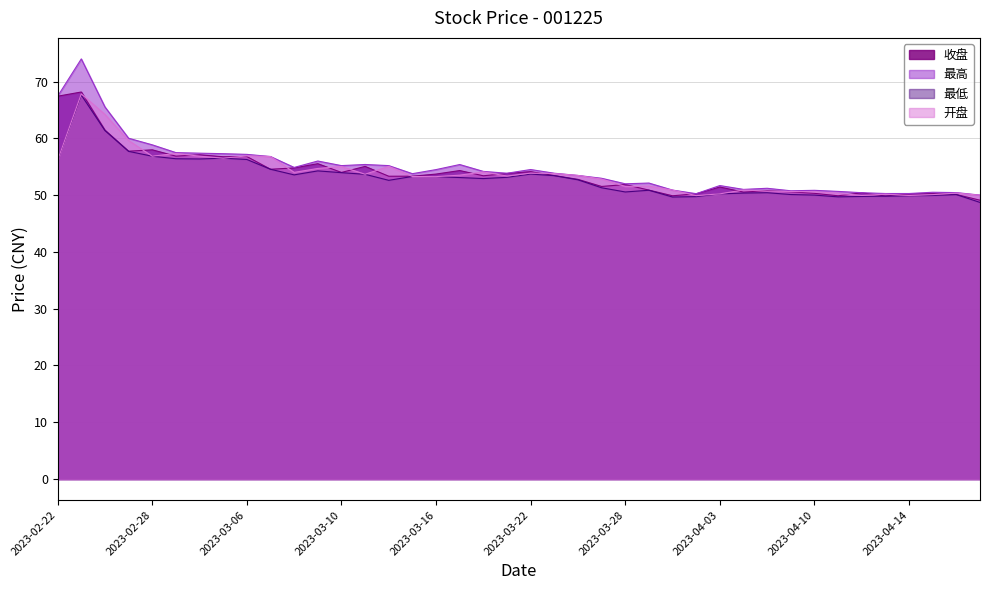

True or false: 开盘 has a value of 56.9 at 2023-02-28.

True